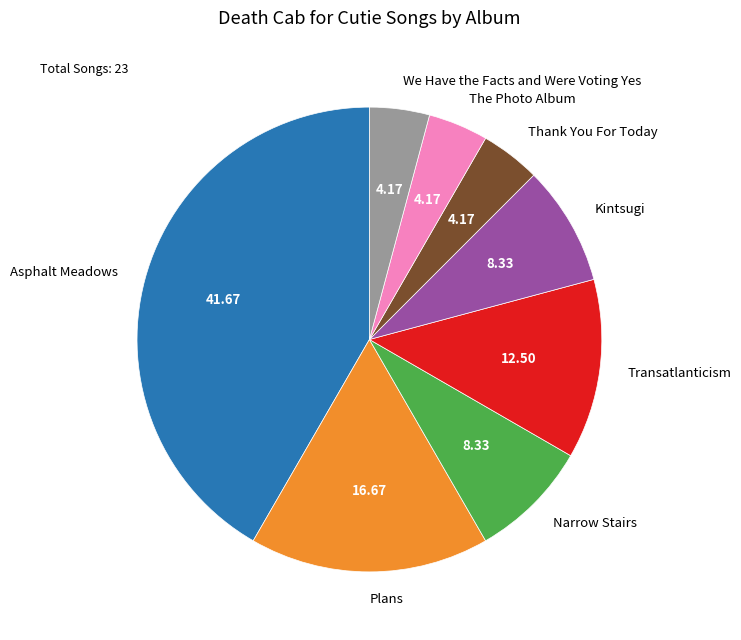

Is there a majority slice in this chart?

No